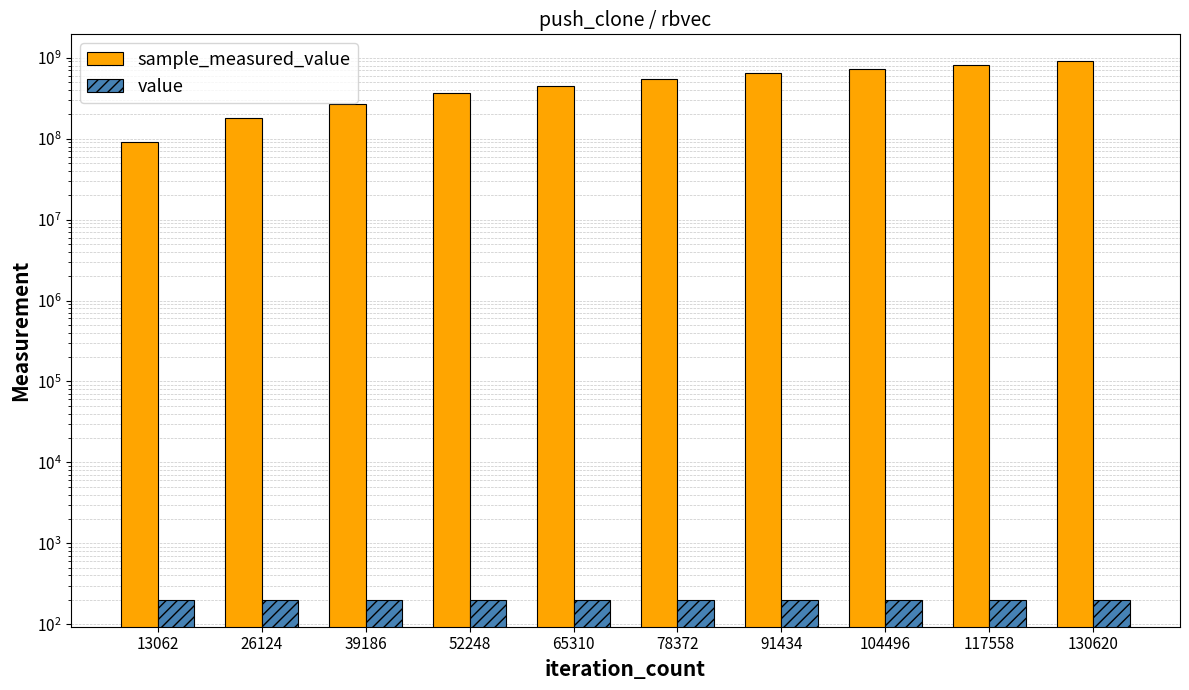

What is the difference between the maximum and minimum values in the sample_measured_value series?

814799322